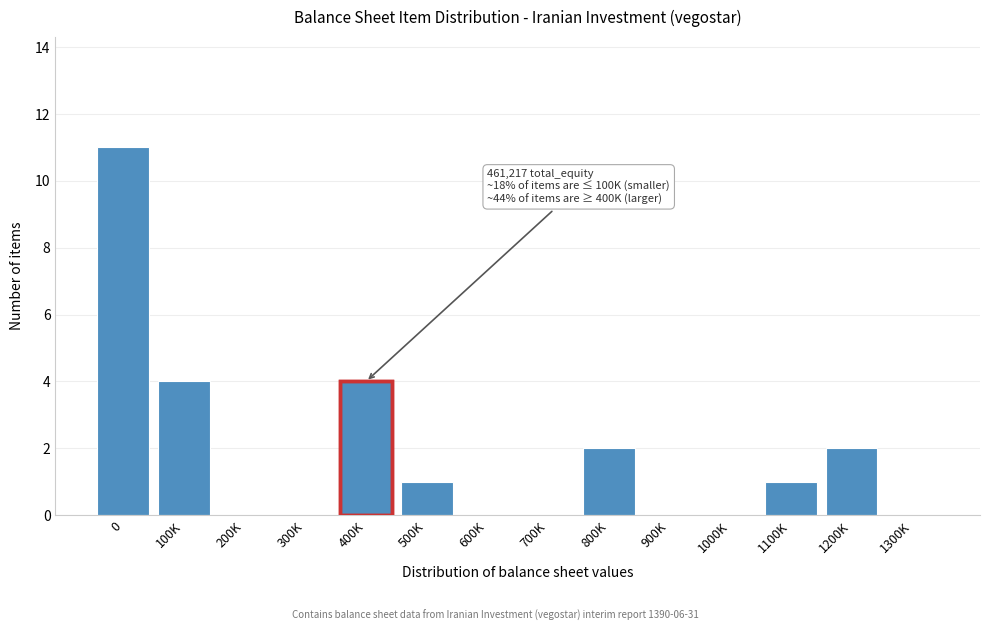

Reading left to right, transcribe all the data shown in this chart.

0=11	100K=4	200K=0	300K=0	400K=4	500K=1	600K=0	700K=0	800K=2	900K=0	1000K=0	1100K=1	1200K=2	1300K=0